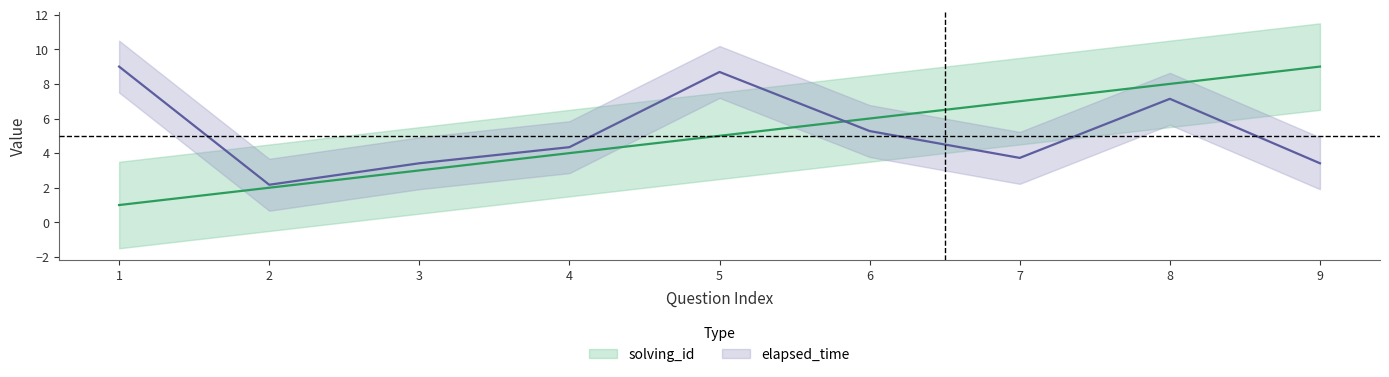

At which category does elapsed_time reach its first local valley?

2